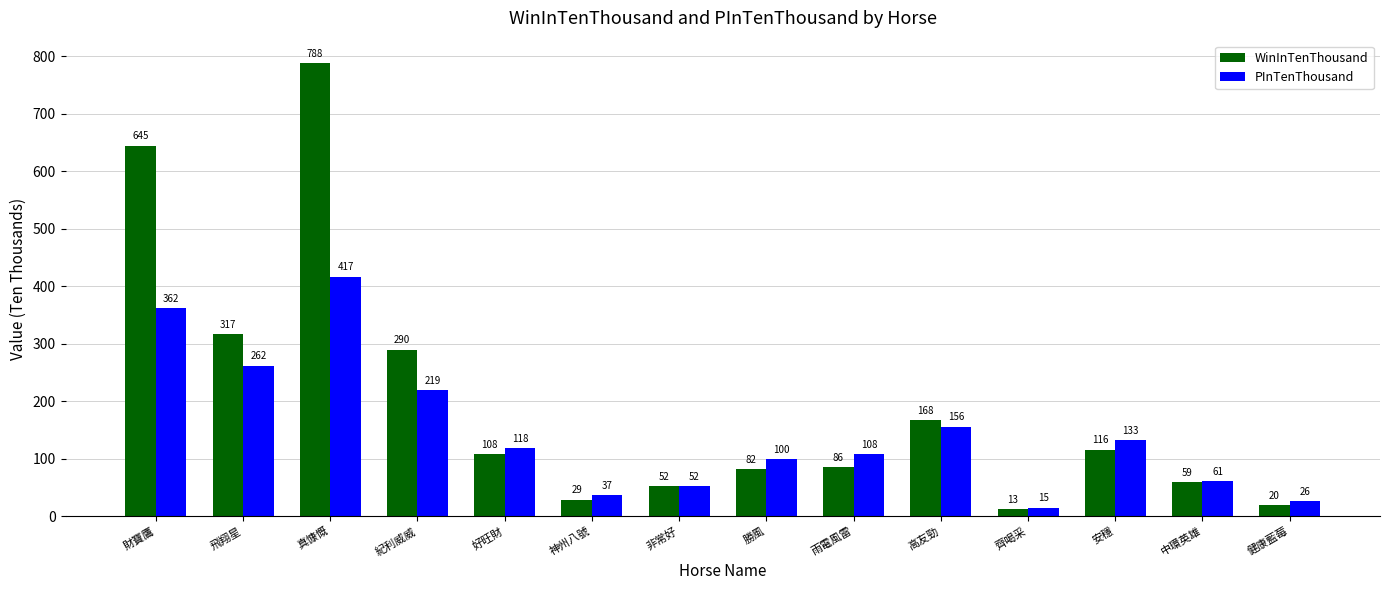

What is the smallest value displayed?

13